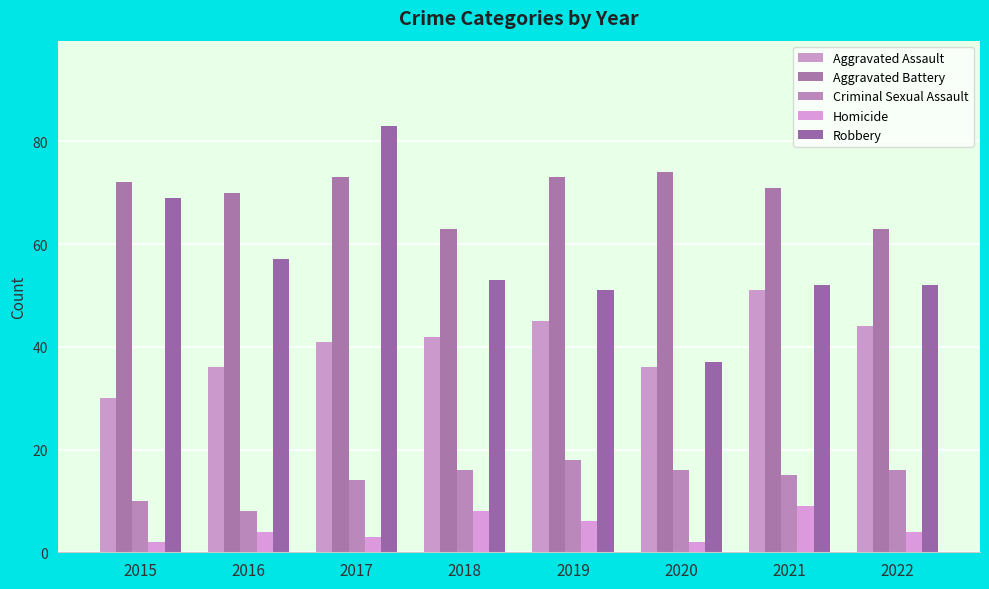

What is the sum of all Robbery values?

454